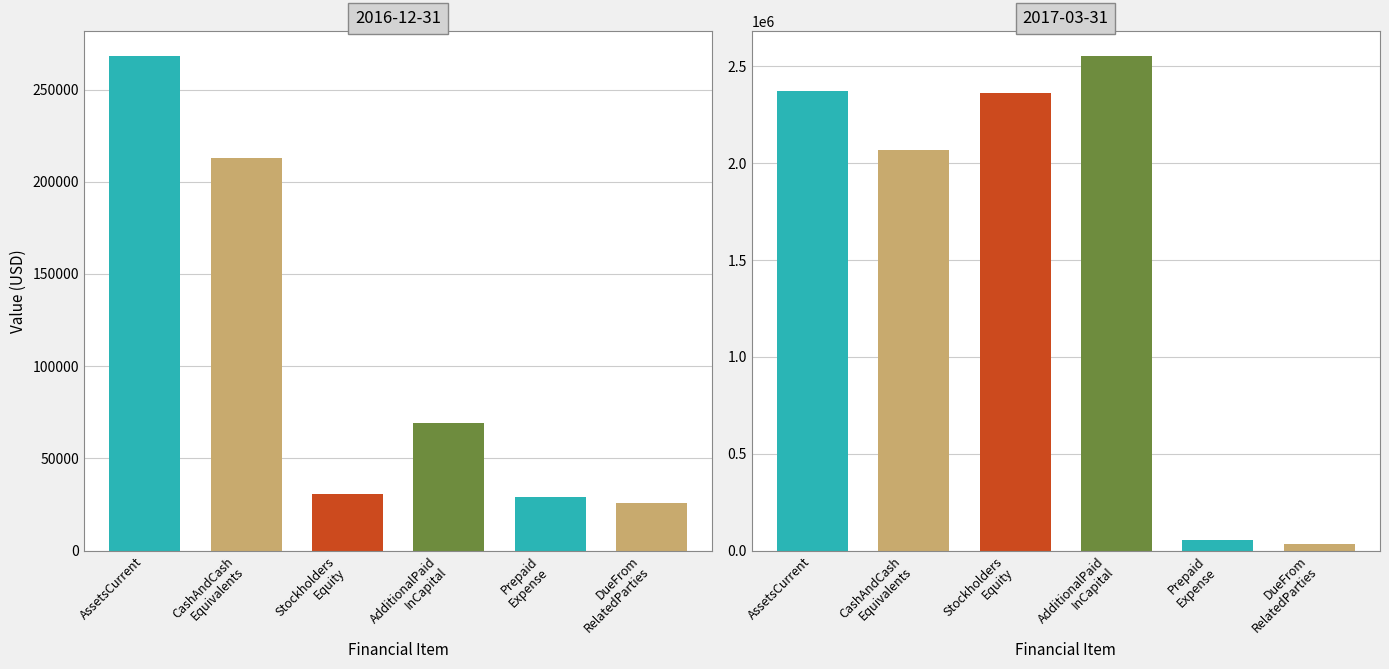

At which label does 2016-12-31 first exceed 69413?

AssetsCurrent